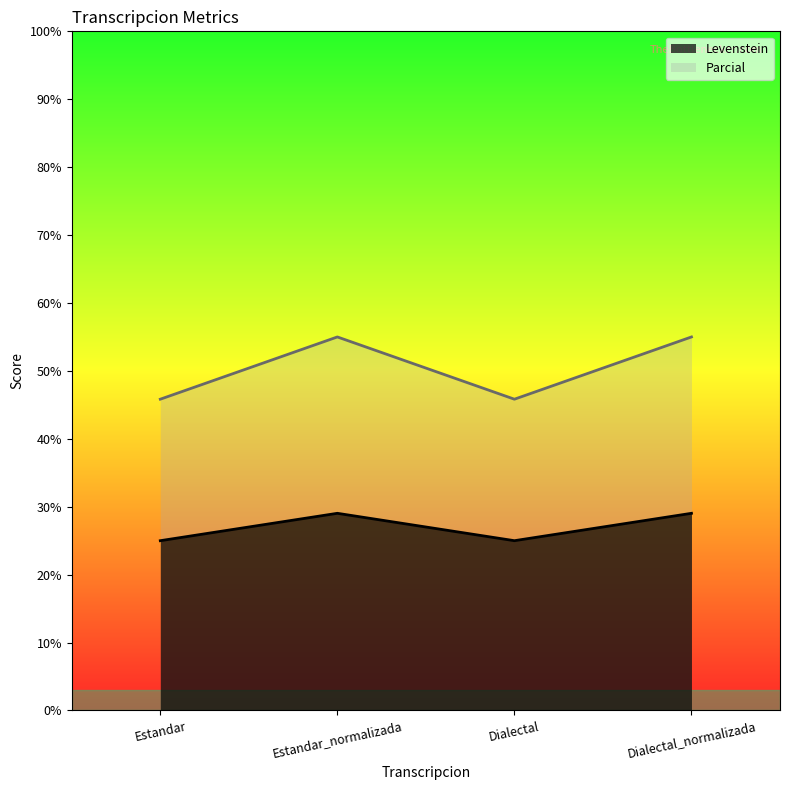

Which series has the largest total across all categories?

Parcial